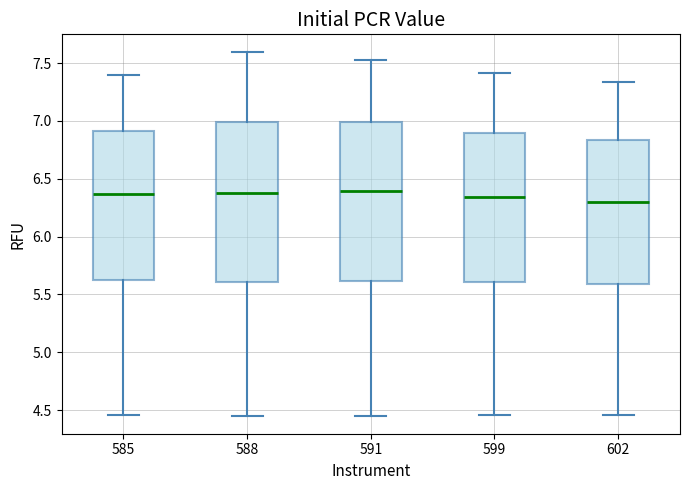

Where is the lower edge of the box at x = 585 on the y-axis? The values are not printed on the chart, so give them approximately, as read against the axis.

5.60